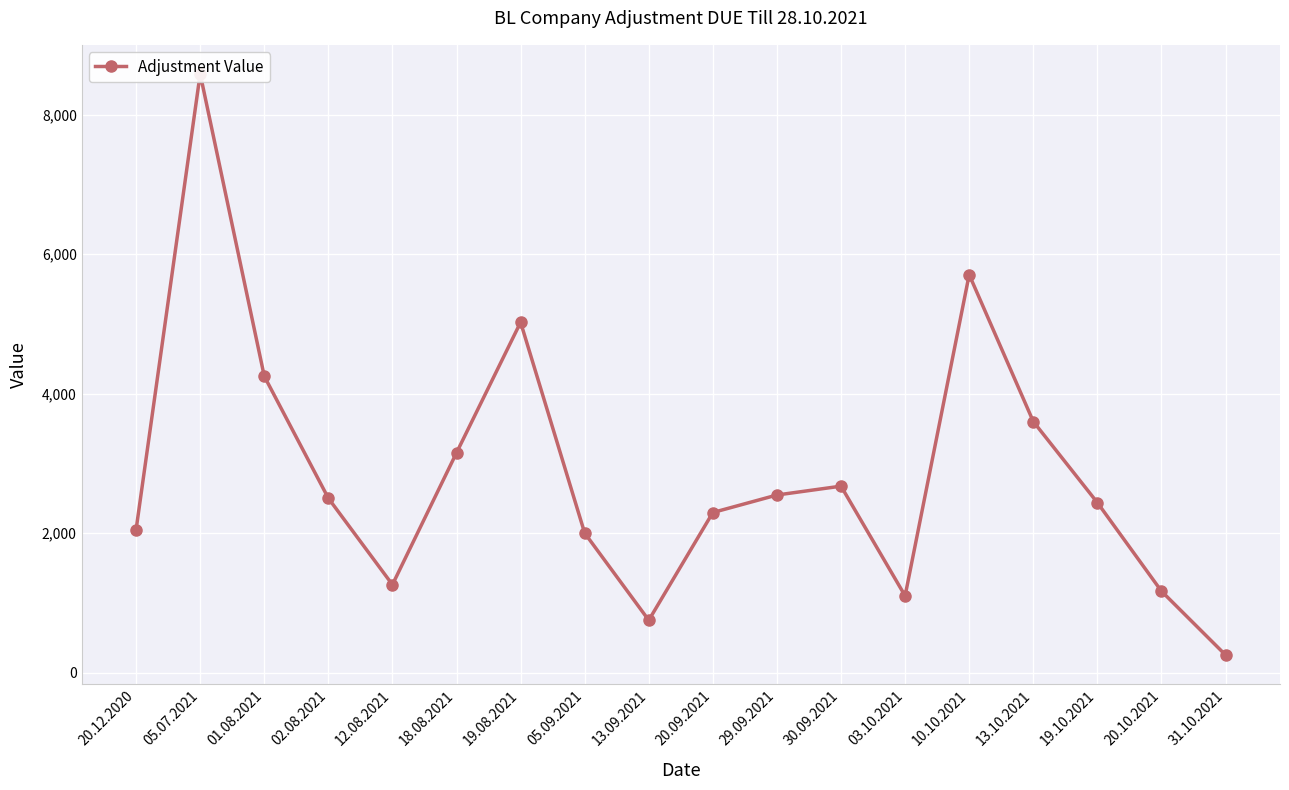

Does the chart display data point markers on the line(s)?

Yes